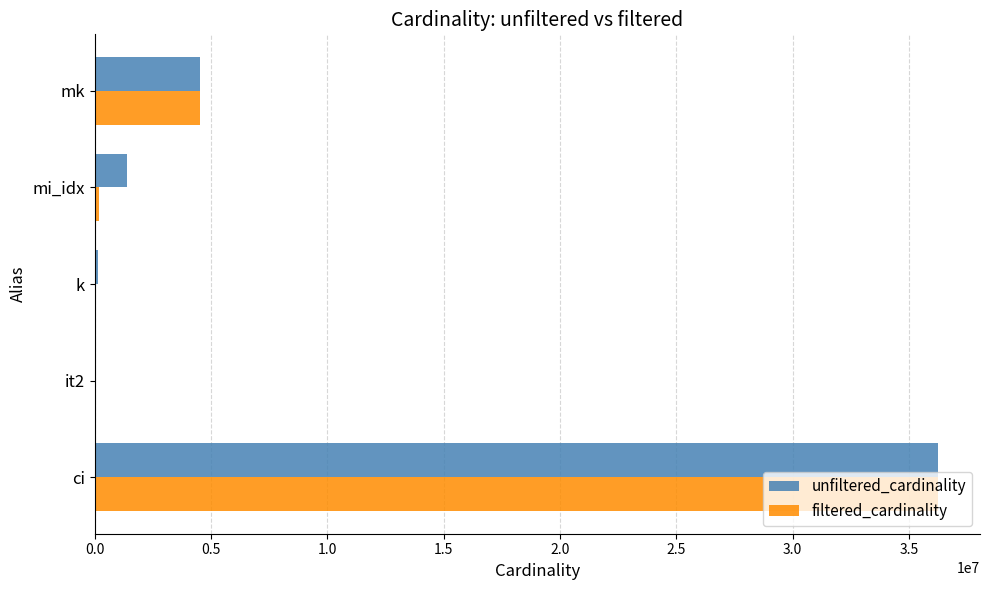

At which label is unfiltered_cardinality closest to 18122228?

mk